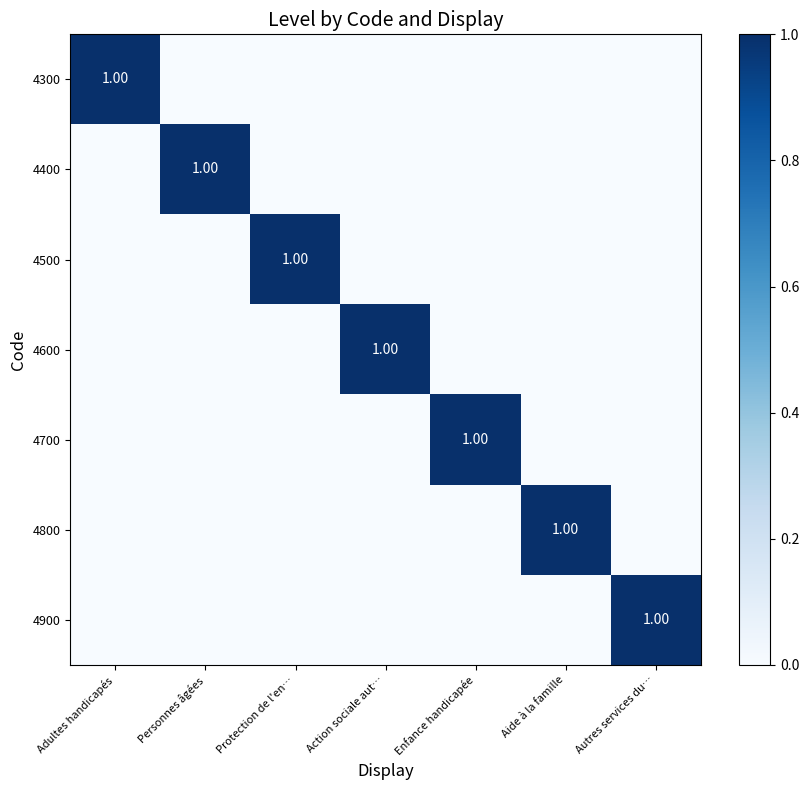

How many 4600 values are between 0 and 1?

7